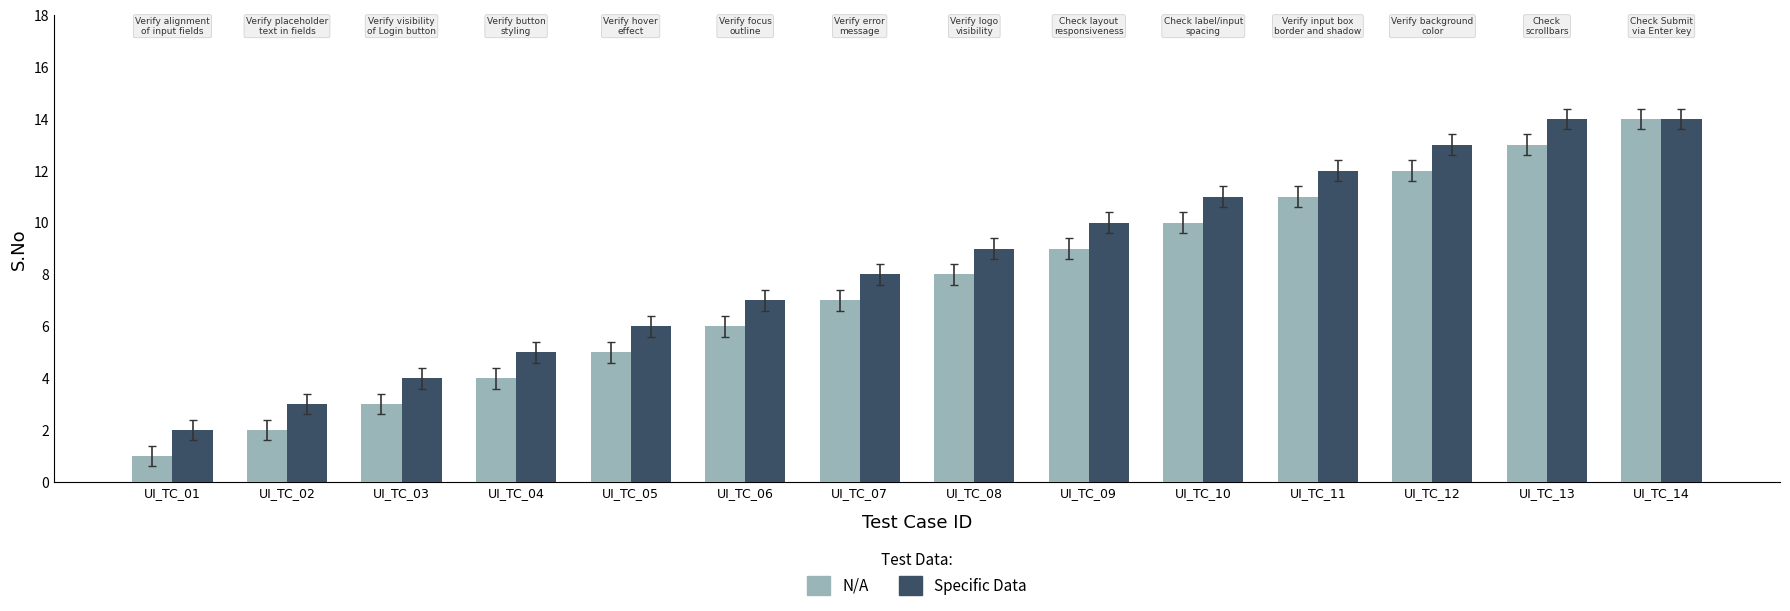

Which series has the largest range (max minus min)?

N/A